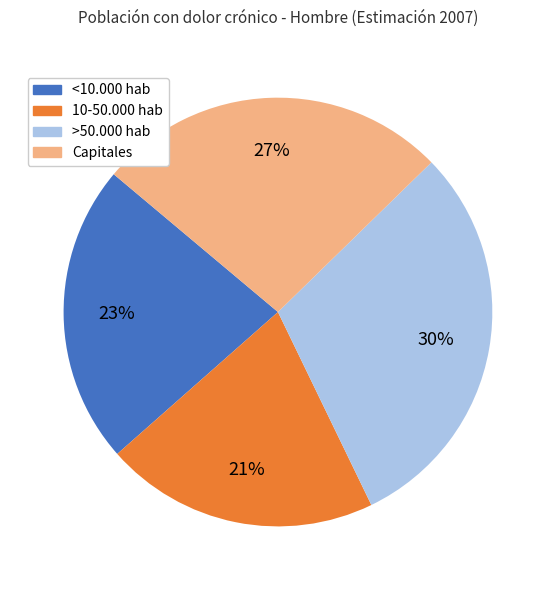

What is the largest slice in the pie chart?

>50.000 hab